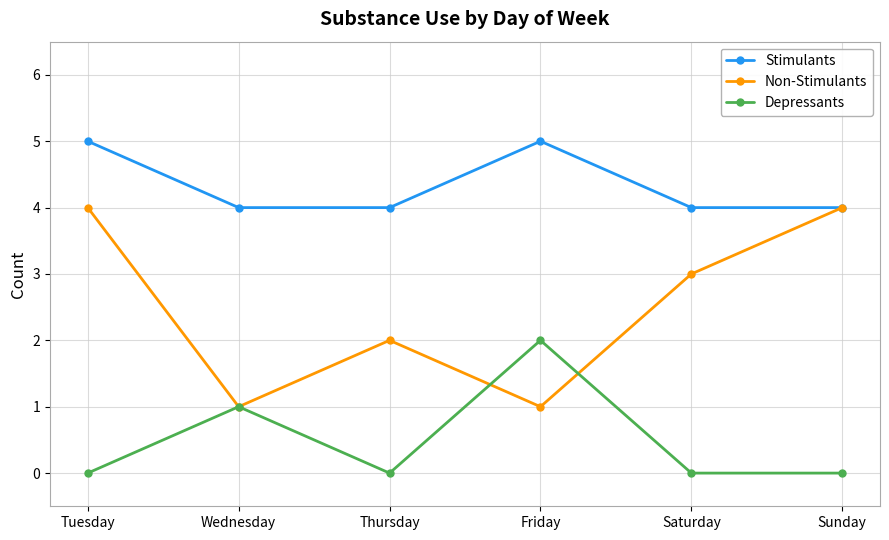

True or false: Depressants has more than 2 points higher than both neighbors.

False